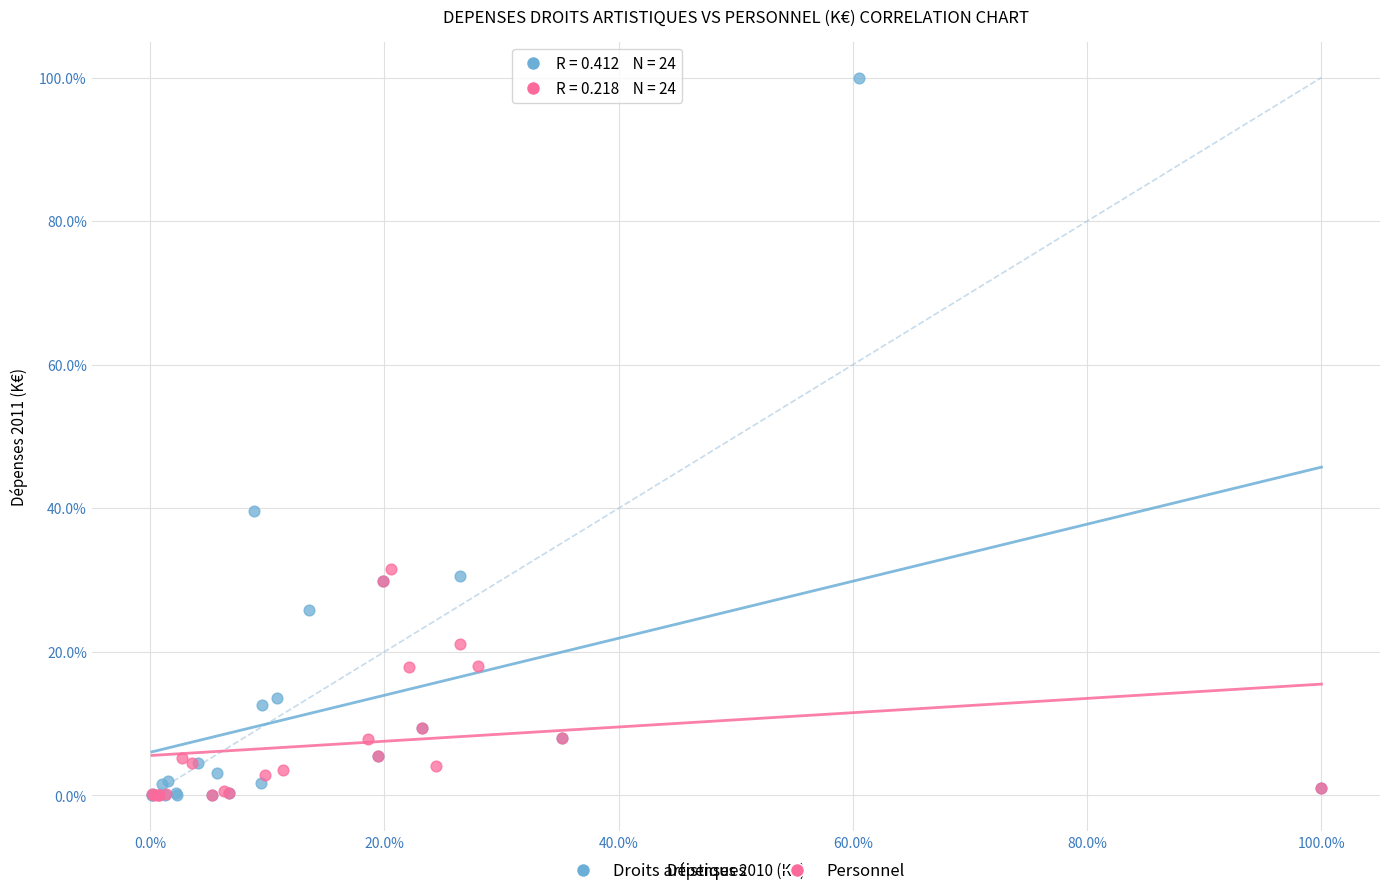

Which series has the widest spread of Y values?

Droits artistiques